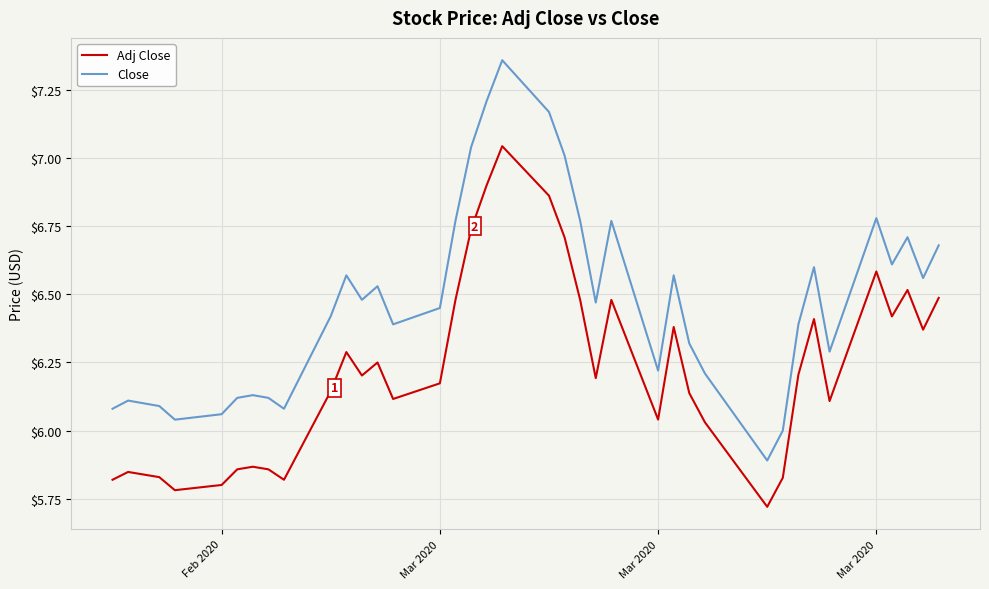

List the series in order of their overall mean, highest first.

Close, Adj Close